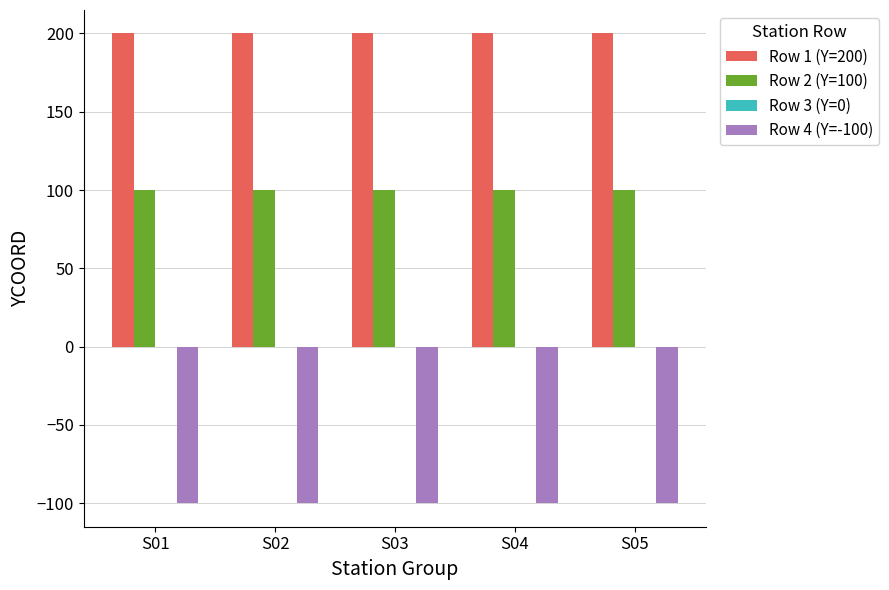

How many series are shown in this chart?

3